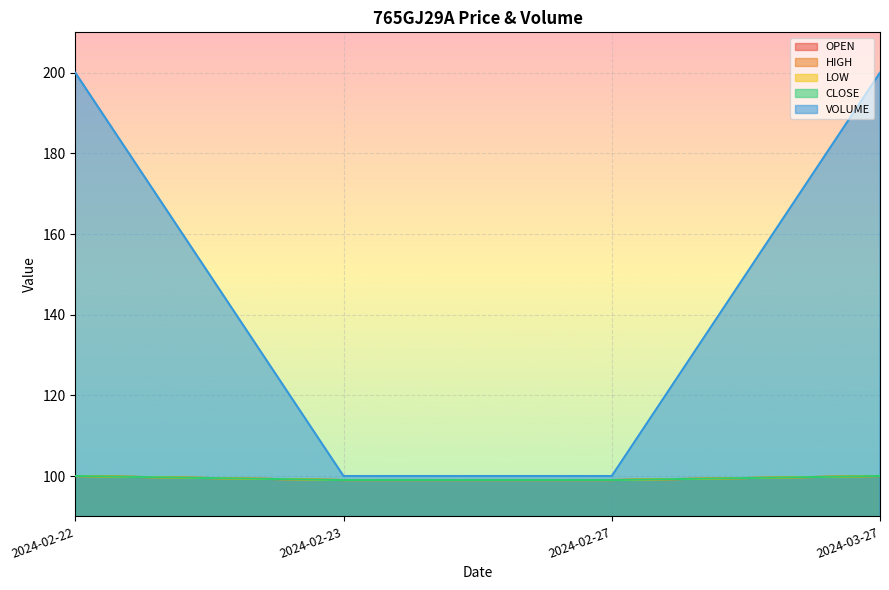

What is the spread (max minus min) of values at 2024-02-27?

1